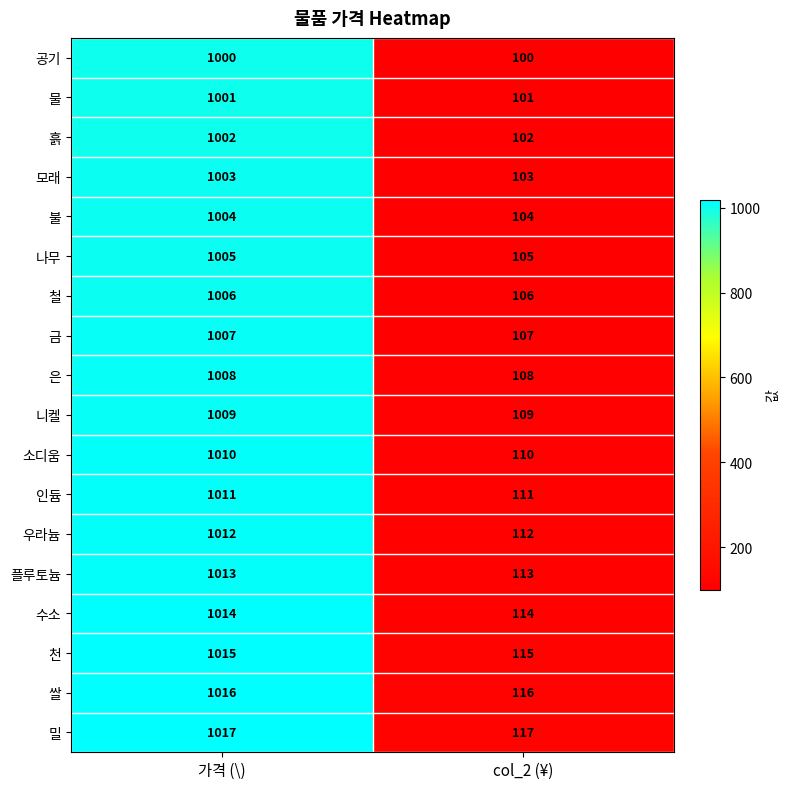

What is the difference between the maximum and minimum values in the 쌀 series?

900